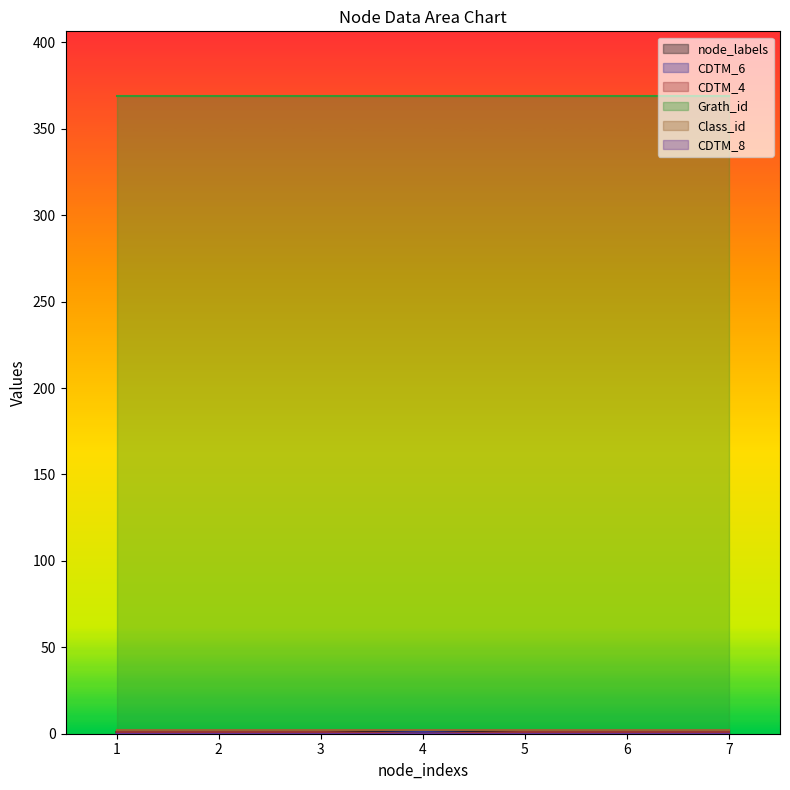

What is the sum of the CDTM_4 values at 5 and 1?

2